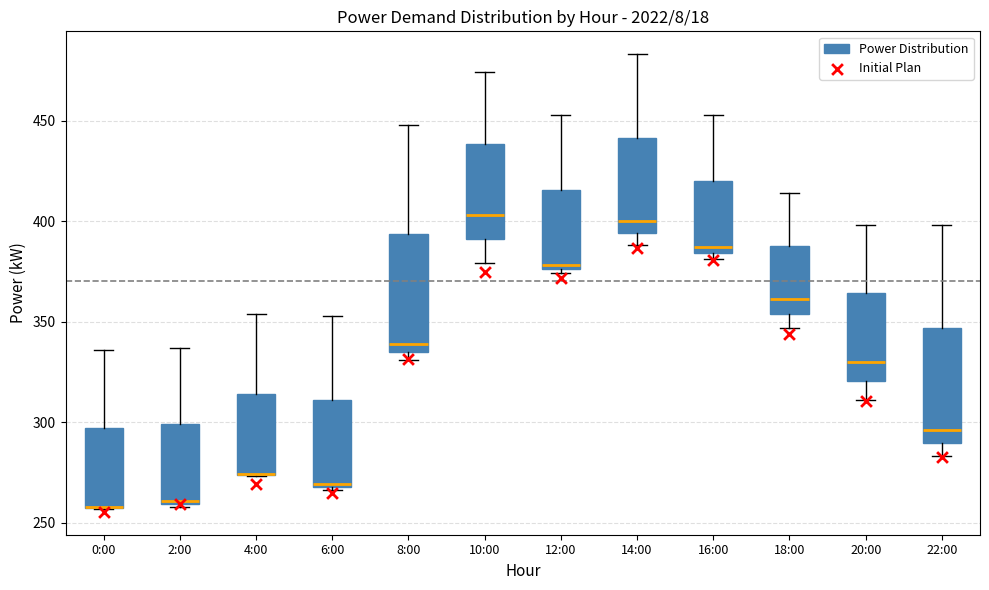

Reading left to right, transcribe this box plot: for each box, give where its median line is, the range the box spans, and where its two whiskers end, as read against the y-axis. The values are not printed on the chart, so give them approximately, as read against the axis.

0:00: median 260 (drawn on the box's lower edge), box 260 to 295, whiskers 255 to 335
2:00: median 260, box 260 to 300, whiskers 260 to 335
4:00: median 275 (drawn on the box's lower edge), box 275 to 315, whiskers 275 to 355
6:00: median 270, box 270 to 310, whiskers 265 to 355
8:00: median 340, box 335 to 395, whiskers 330 to 450
10:00: median 405, box 390 to 440, whiskers 380 to 475
12:00: median 380, box 375 to 415, whiskers 375 (just below the box's lower edge) to 455
14:00: median 400, box 395 to 440, whiskers 390 to 485
16:00: median 385 (just above the box's lower edge), box 385 to 420, whiskers 380 to 455
18:00: median 360, box 355 to 390, whiskers 345 to 415
20:00: median 330, box 320 to 365, whiskers 310 to 400
22:00: median 295, box 290 to 345, whiskers 285 to 400